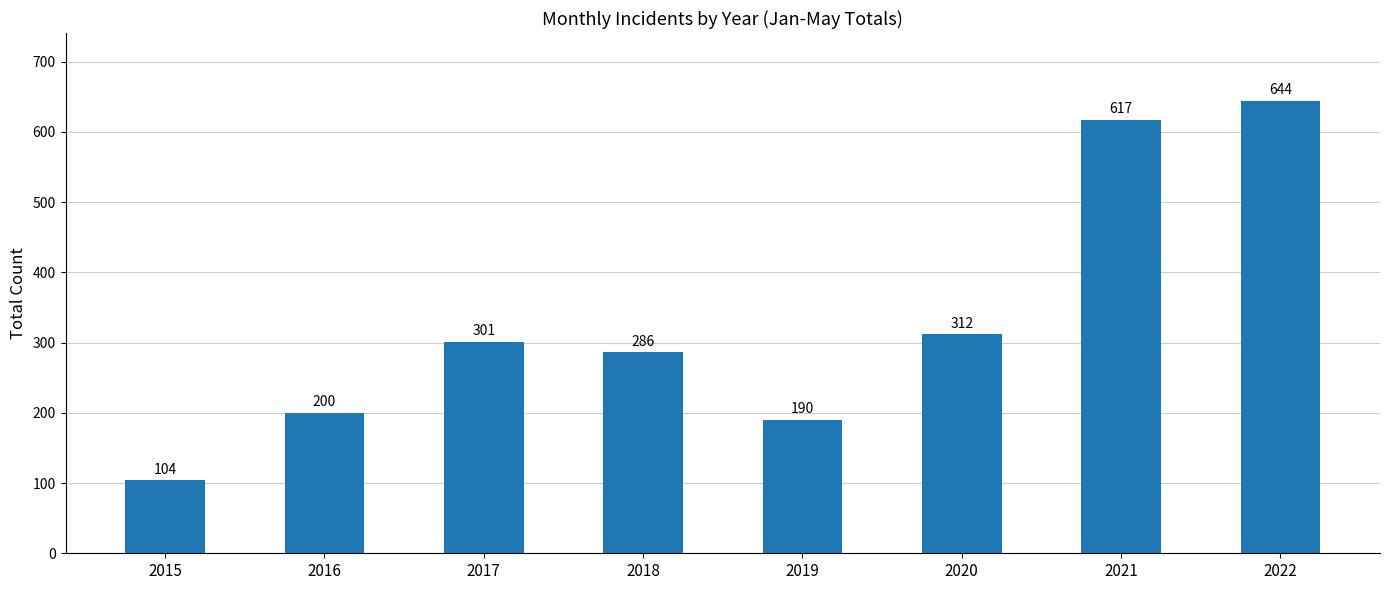

Approximately how many times larger is the value at 2020 compared to 2022?

0.5